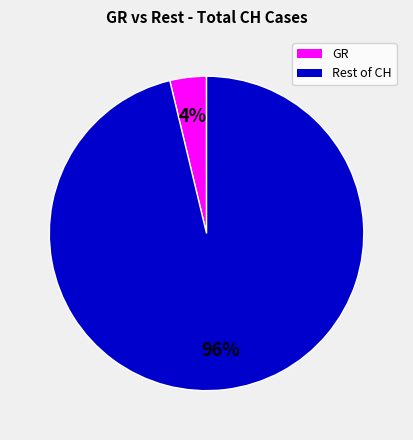

Is there any slice that represents more than half of the pie?

Yes